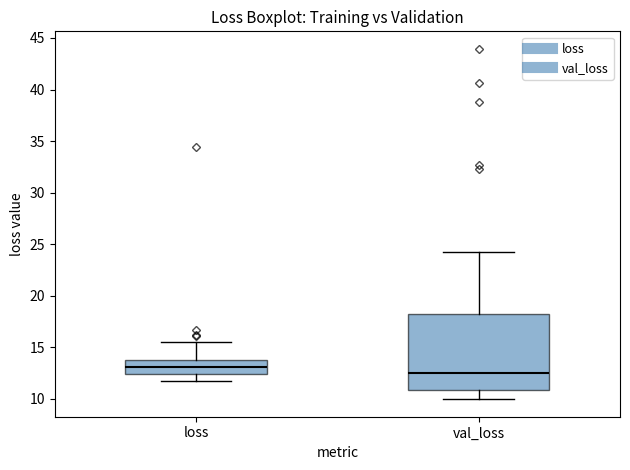

Which box has the highest median line?

loss